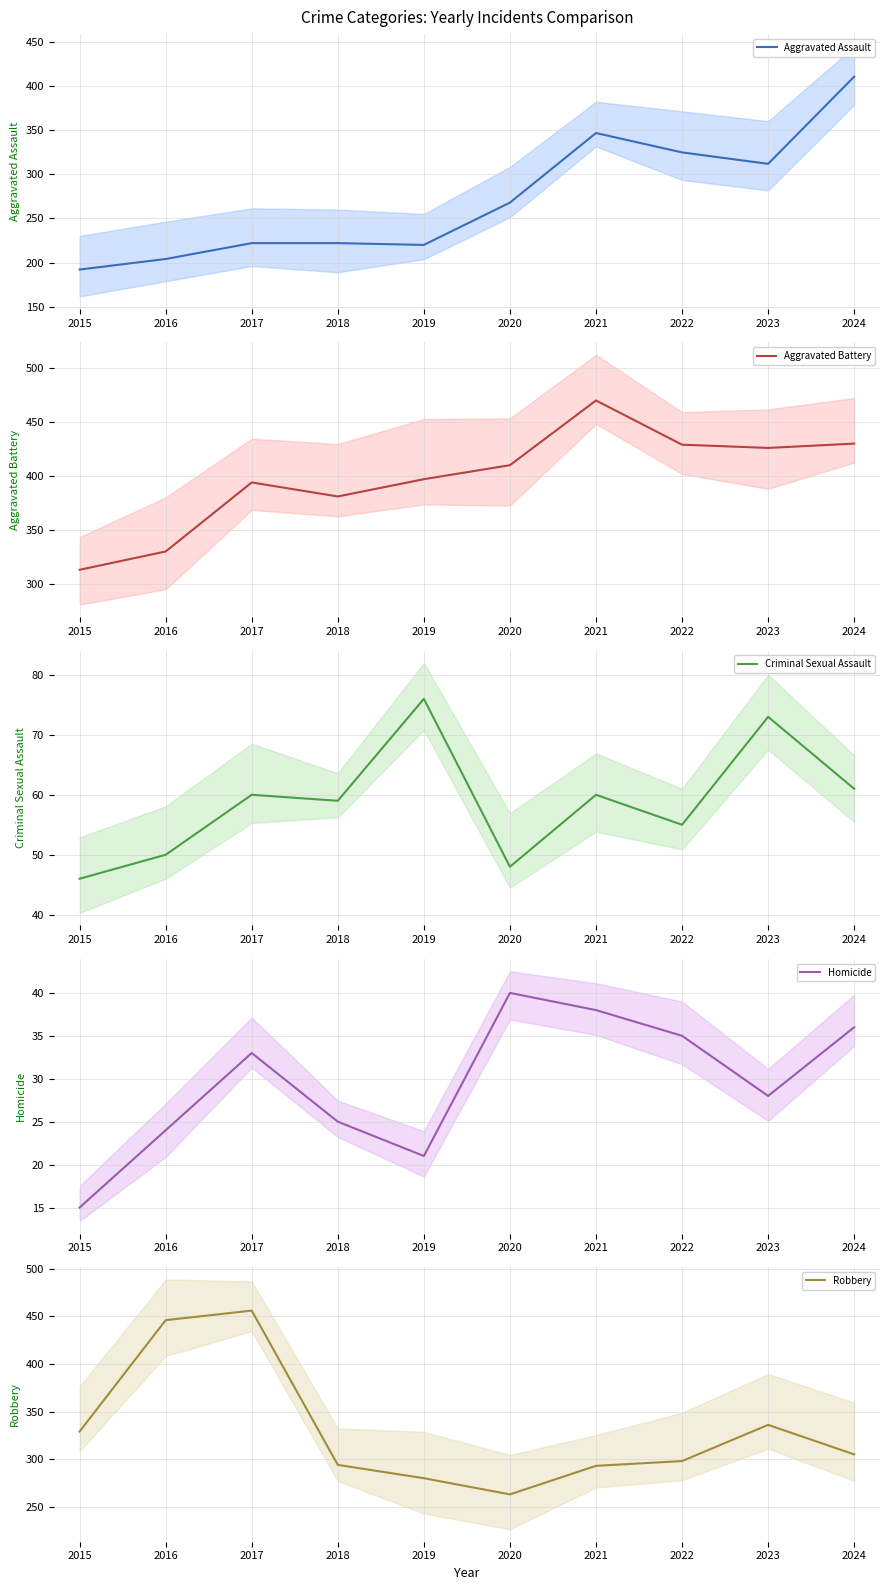

At which label does Robbery reach its minimum?

2020